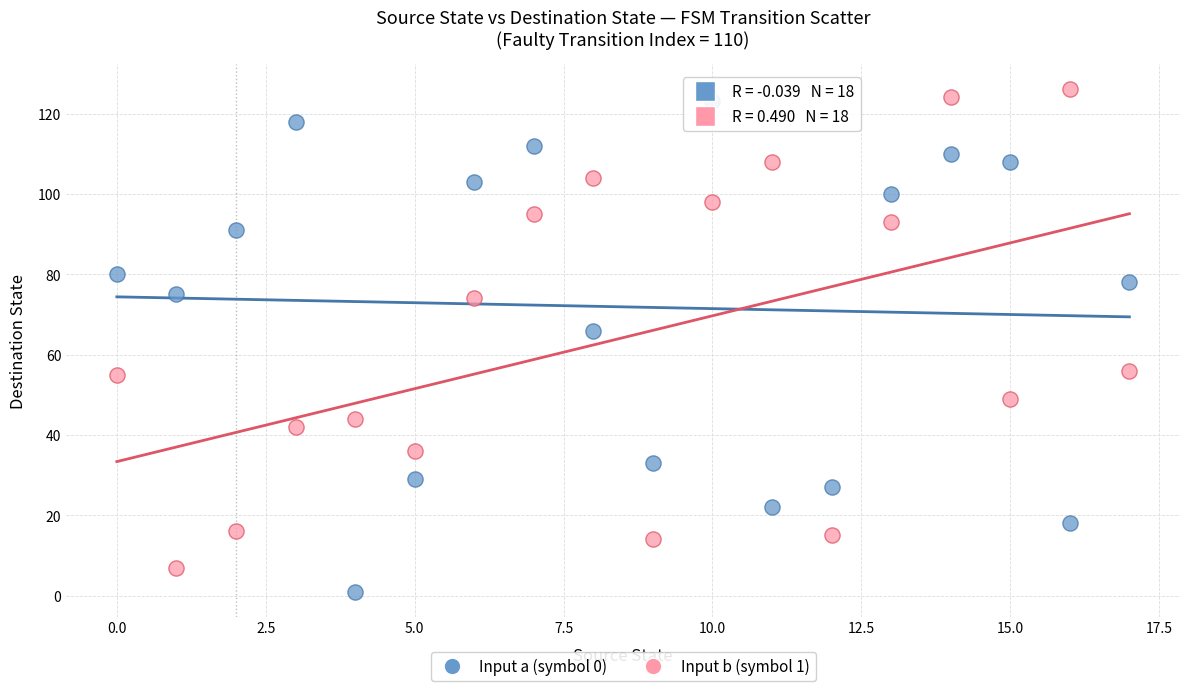

Which series has the widest spread of Y values?

Input a (symbol 0)